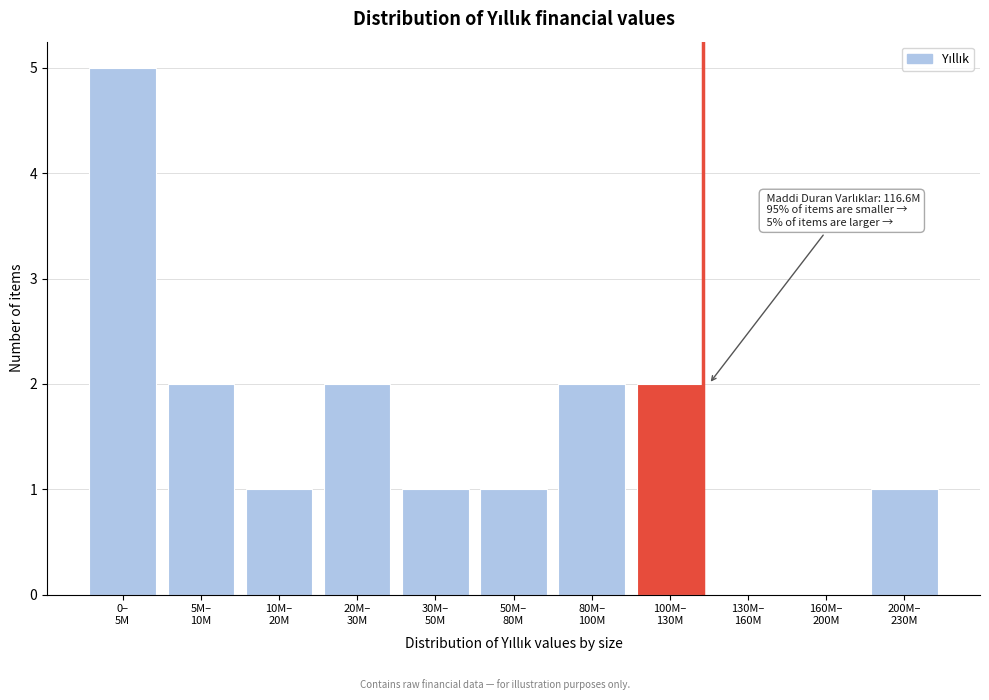

What is the maximum value shown in the chart?

5